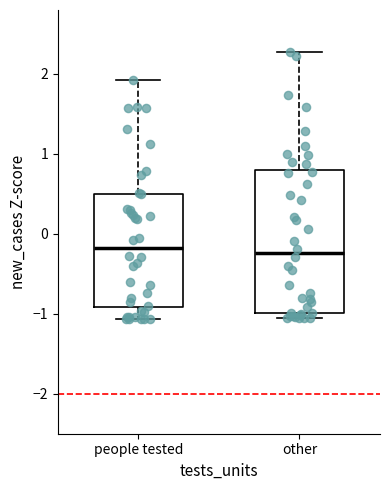

Reading left to right, read every box against the y-axis: the position of its median line, the range the box covers, and the ends of its whiskers. The values are not printed on the chart, so give them approximately, as read against the axis.

people tested: median -0.2, box -0.9 to 0.5, whiskers -1.1 to 1.9
other: median -0.2, box -1.0 to 0.8, whiskers -1.1 to 2.3